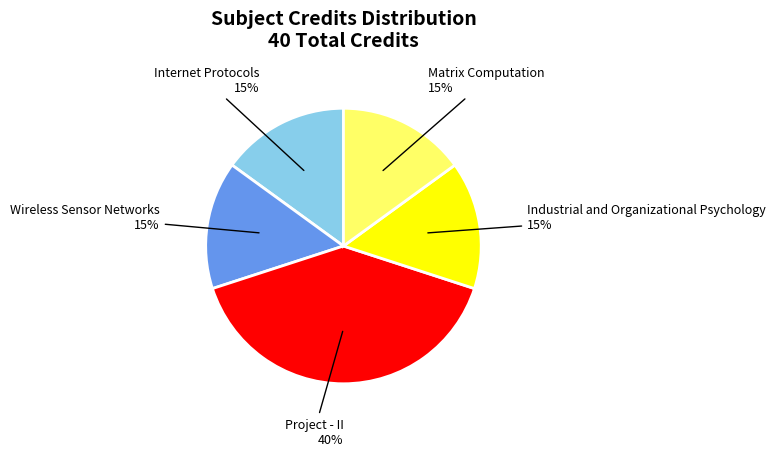

To the nearest percent, what is the average slice percentage?

20%